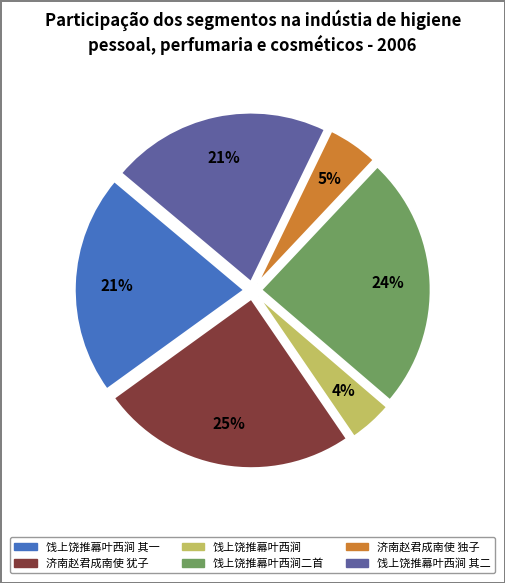

Does any single category account for the majority?

No